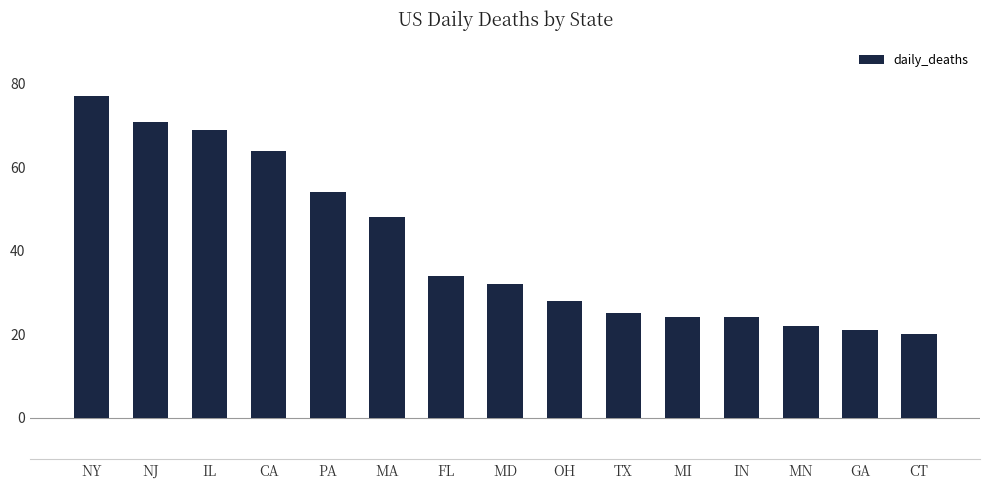

At which category does the chart reach its peak across all series?

NY